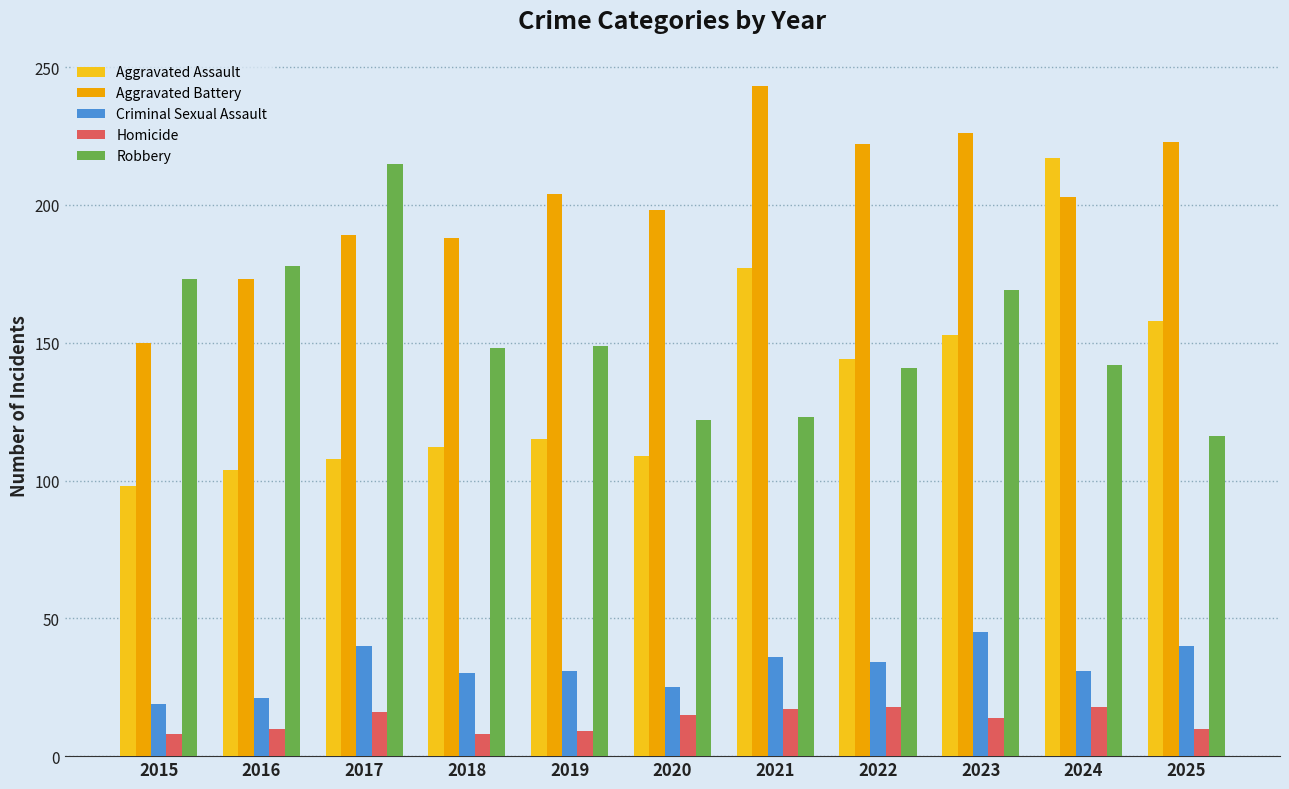

Is it true that Aggravated Battery equals 334 at 2022?

False